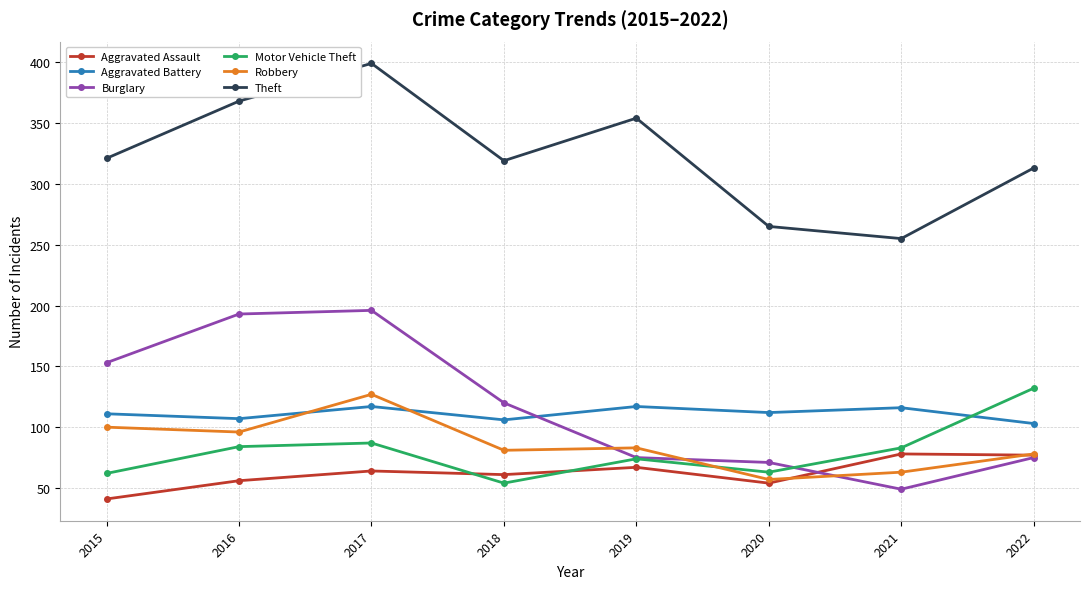

The value of Burglary at 2015 is 273. True or false?

False